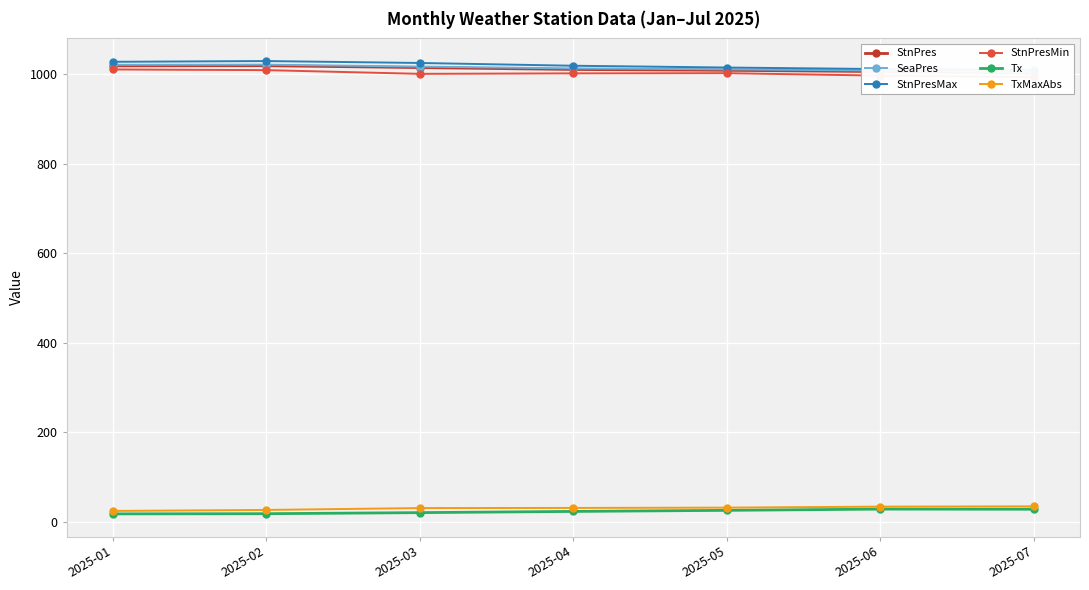

How many interior local valleys does the StnPresMin series have?

1